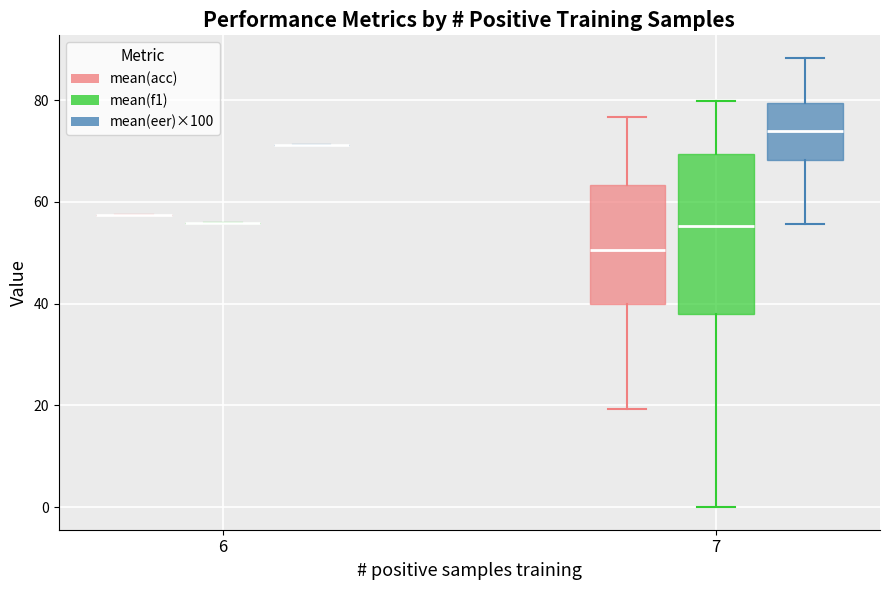

Where is the upper edge of the box for 7 (mean(eer)×100) on the y-axis? The values are not printed on the chart, so give them approximately, as read against the axis.

80